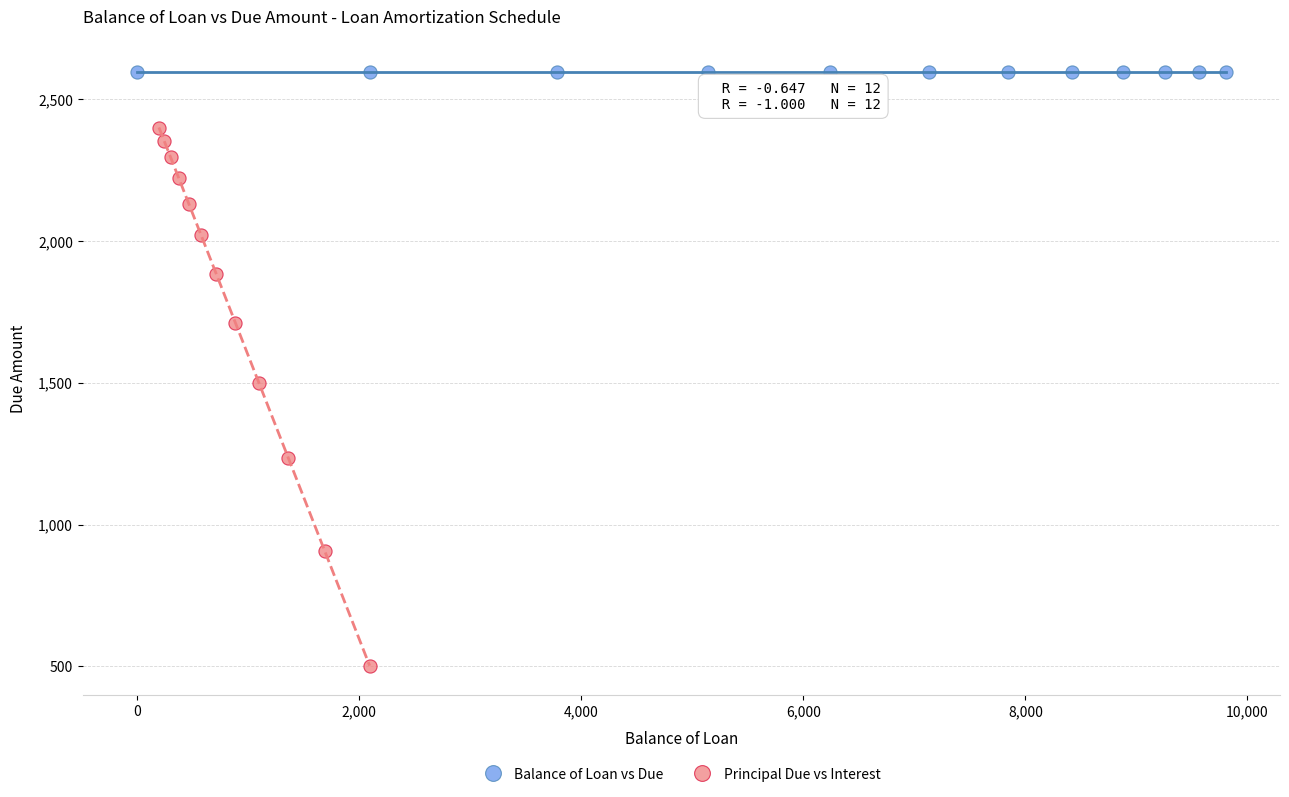

Which series contains the highest Y value?

Balance of Loan vs Due